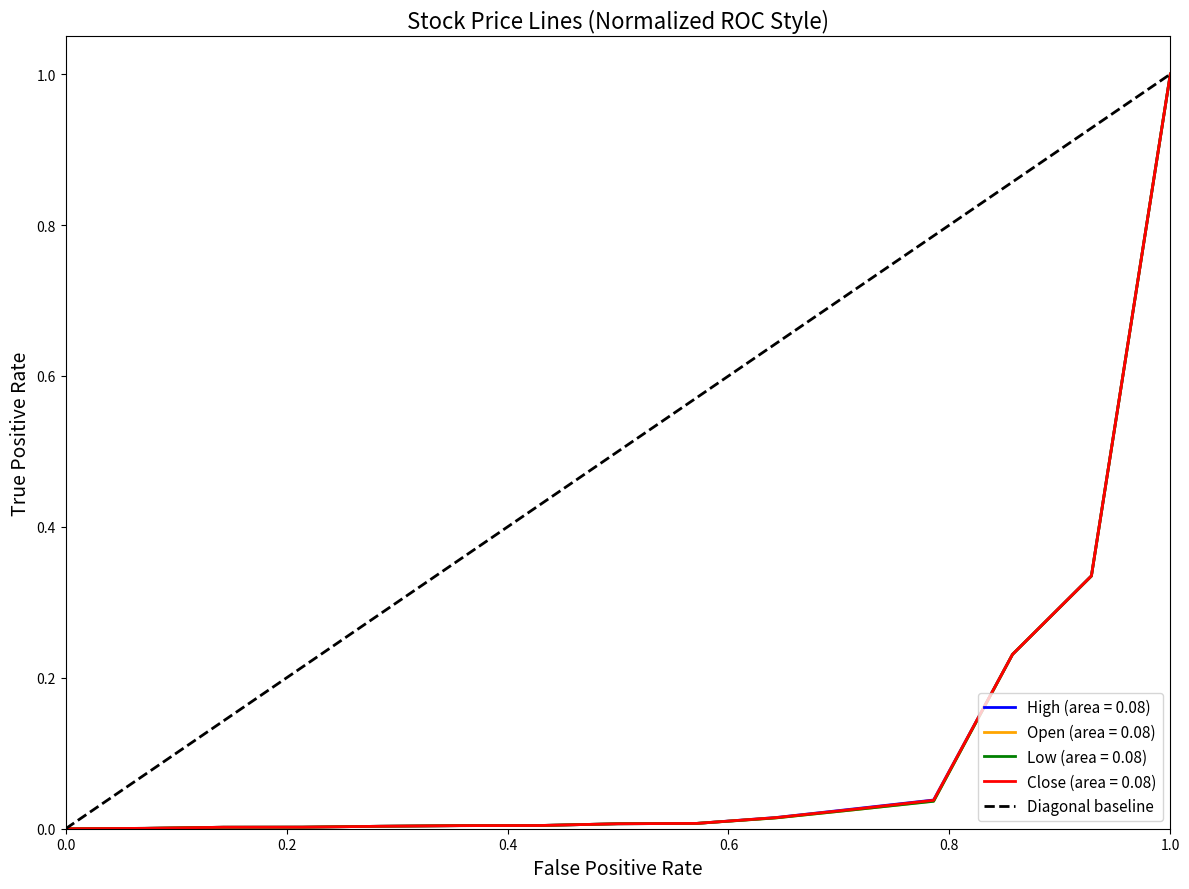

What is the highest value of the Open (area = 0.08) series?

1.0